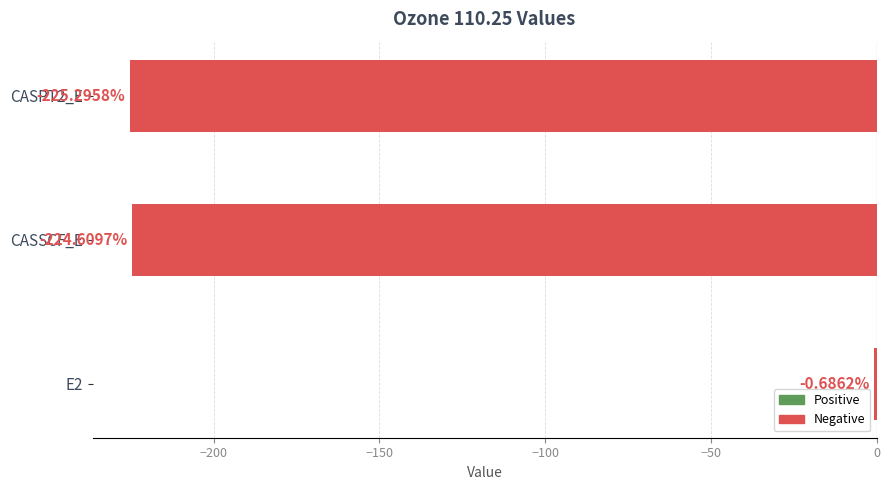

What is the sum of the values at CASSCF_E and E2?

-225.3